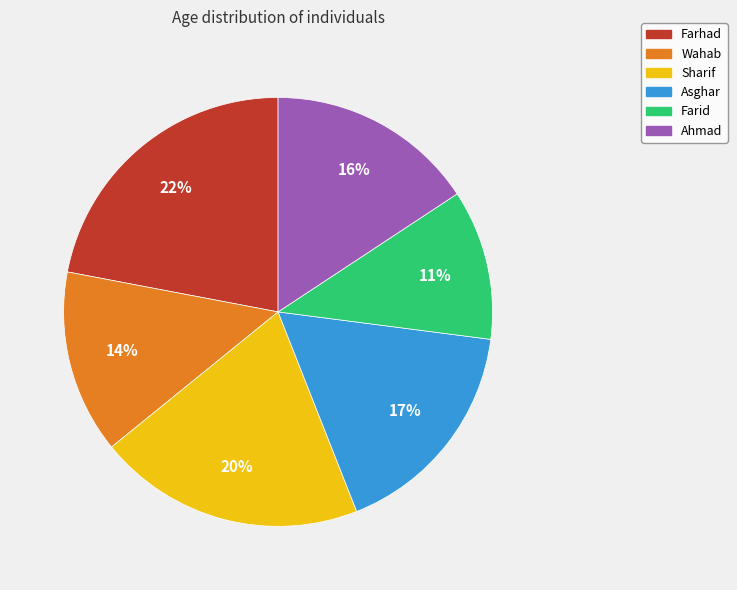

Does any single category account for the majority?

No